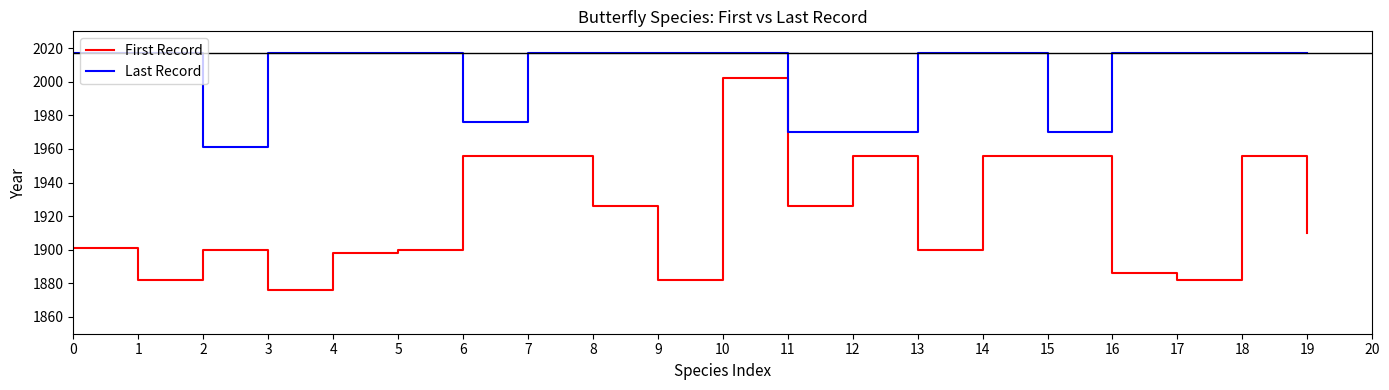

What is the average value of the Last Record series?

2005